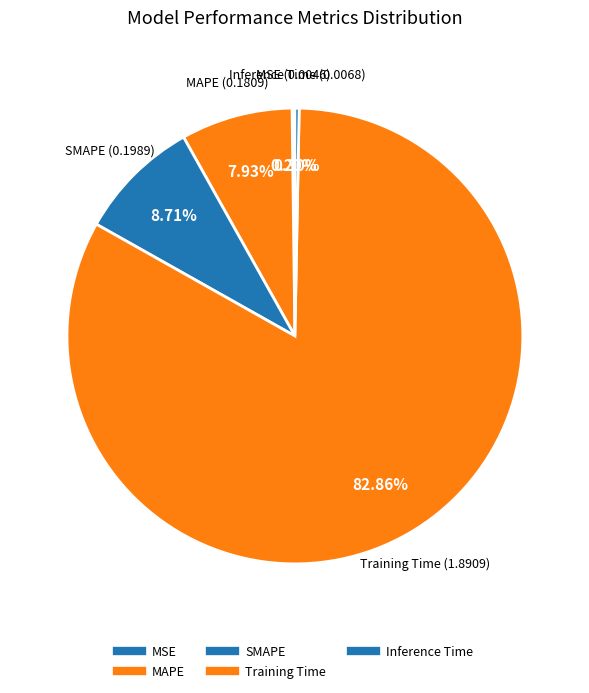

Which slice is the smallest?

MSE